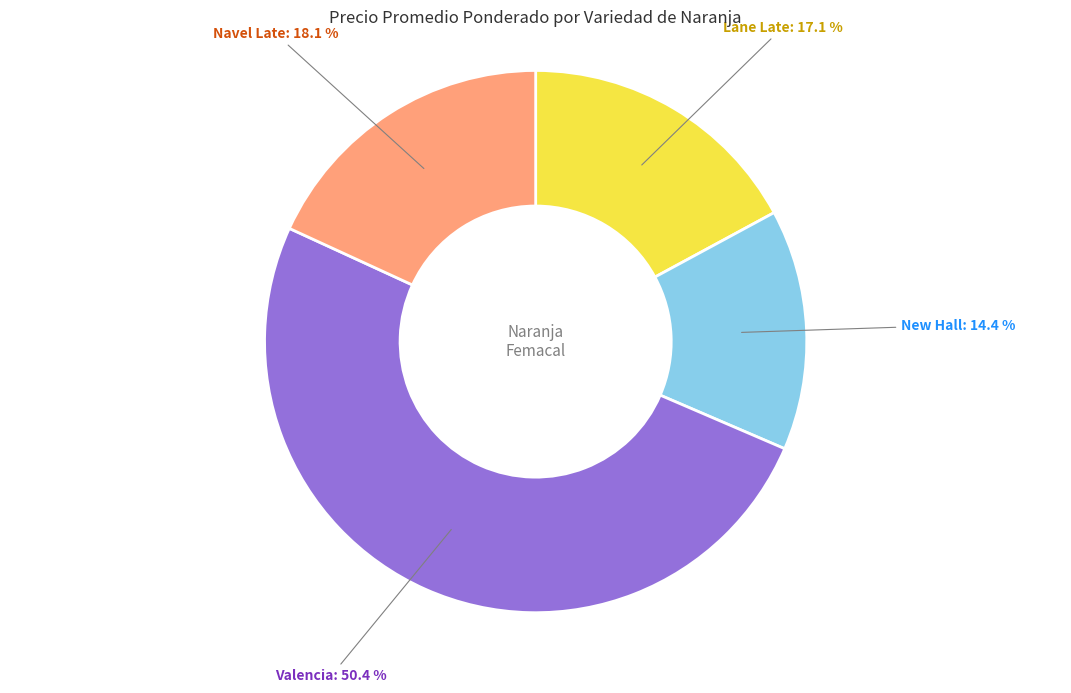

Does any single category account for the majority?

Yes